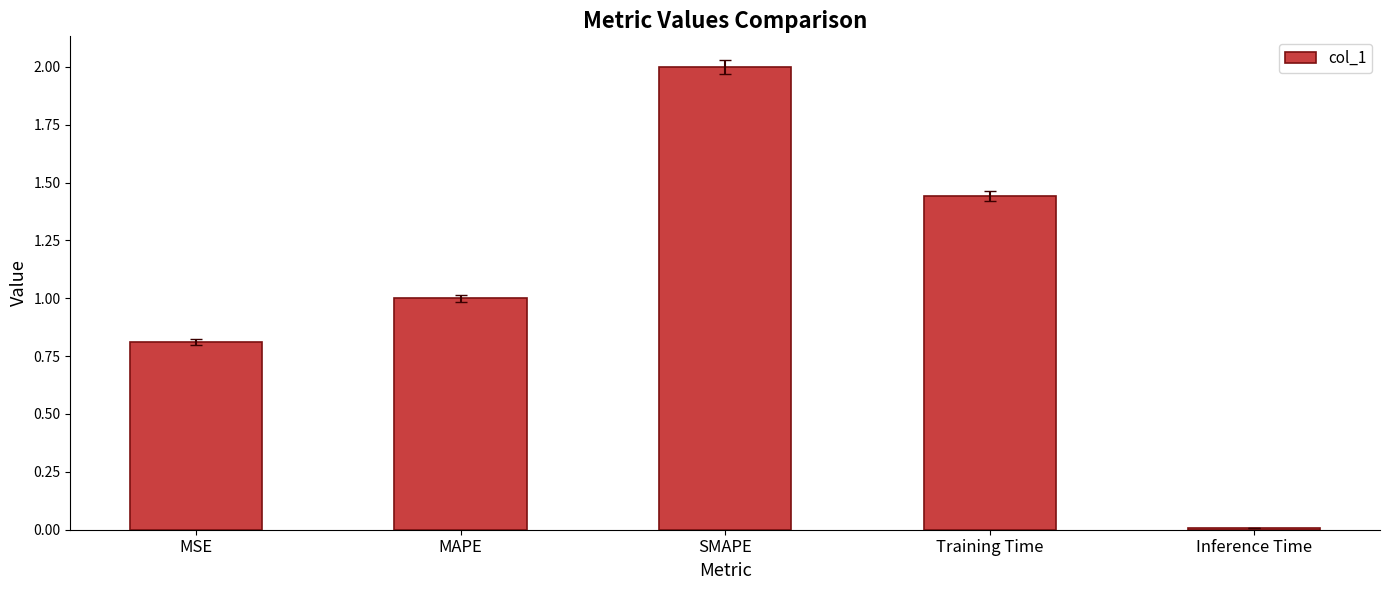

Approximately how many times larger is the value at Training Time compared to SMAPE?

0.7